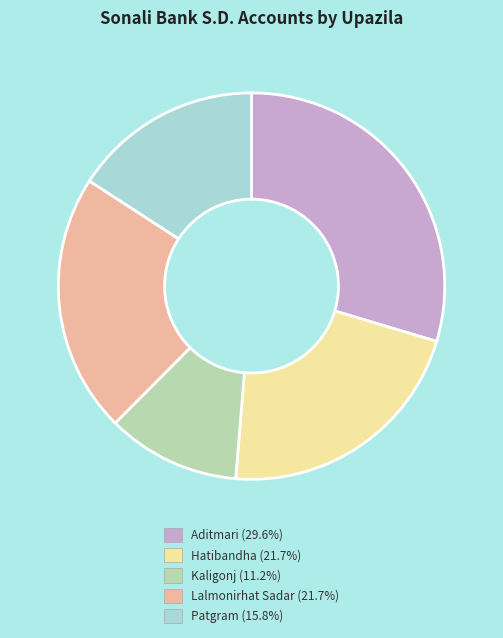

Do Hatibandha and Lalmonirhat Sadar together represent more than half of the pie?

No